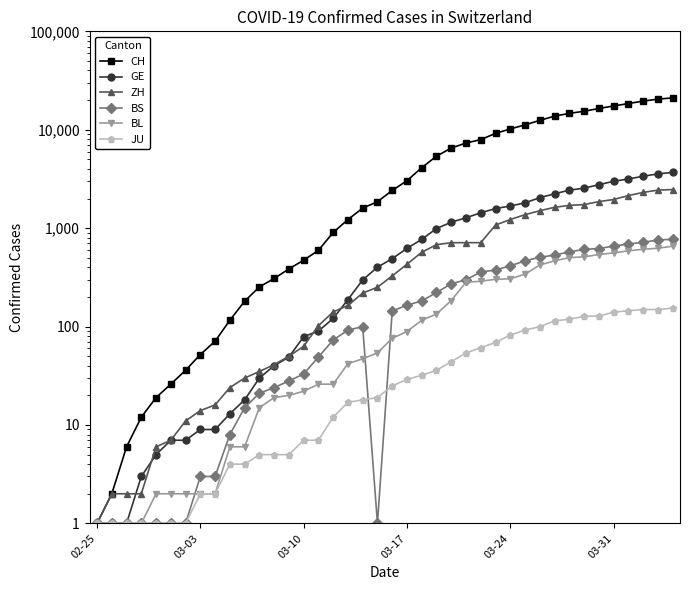

What is the value of the BL point at the 30th from the left?

341